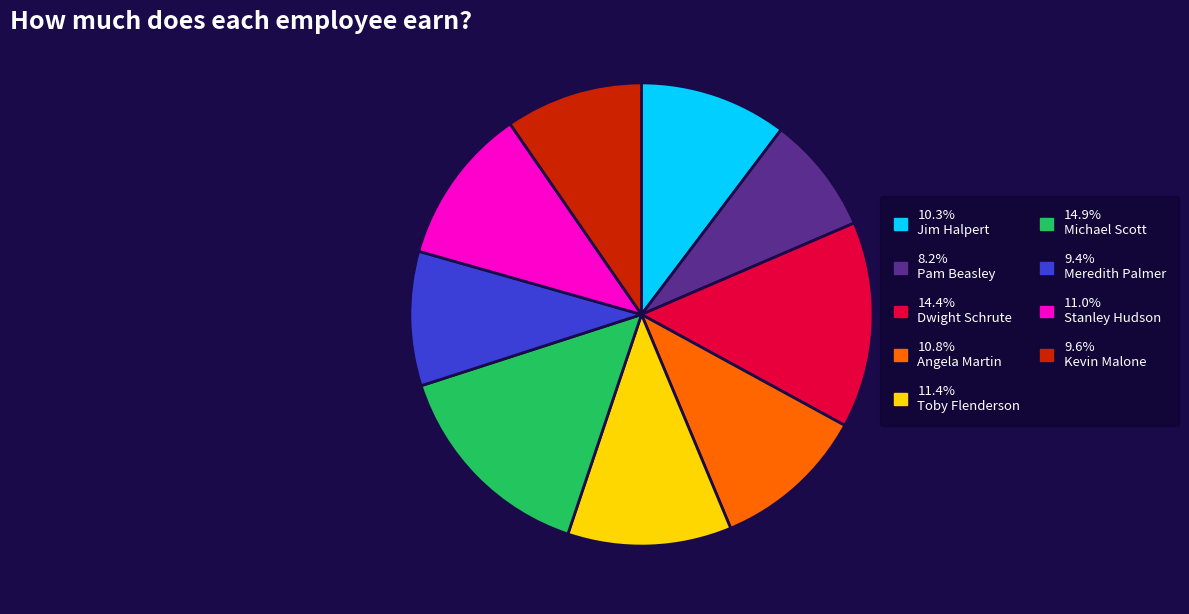

Approximately how many times larger is the value at 8.2% Pam Beasley compared to 9.6% Kevin Malone?

0.9